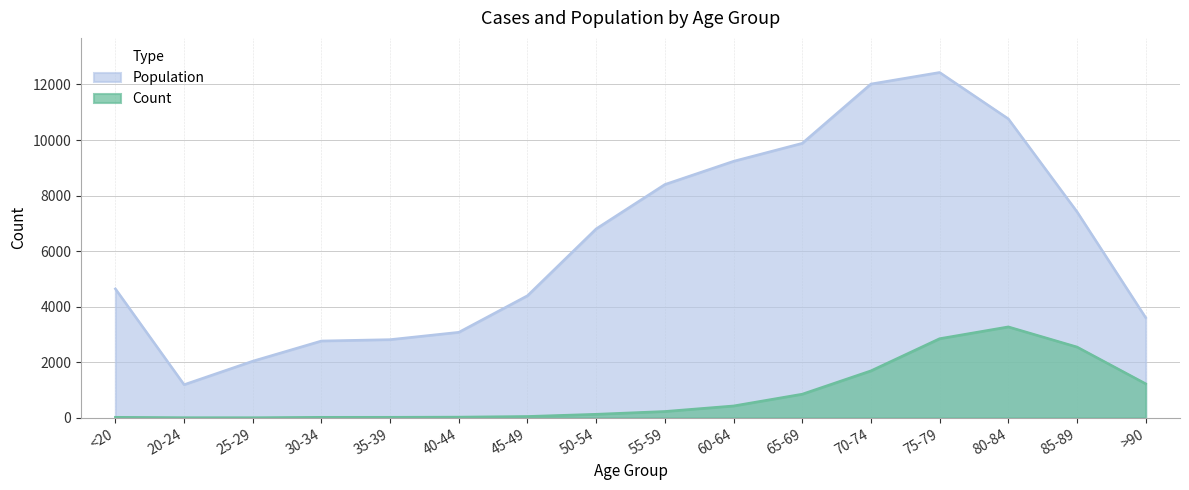

The value of Count at 80-84 is 2153. True or false?

False